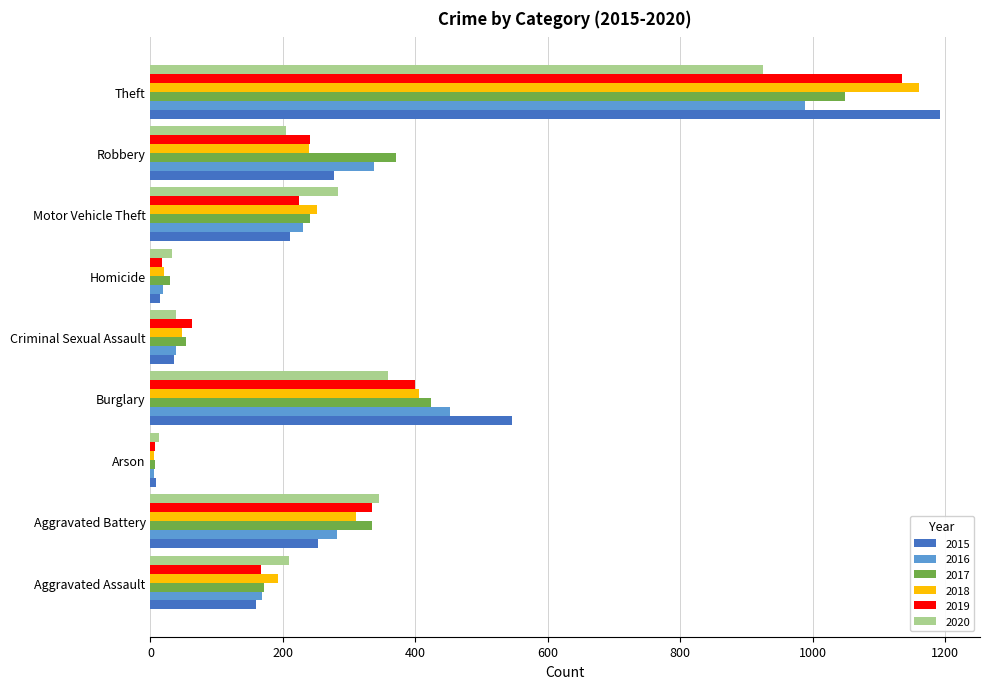

At which category is the sum across all series the highest?

Theft